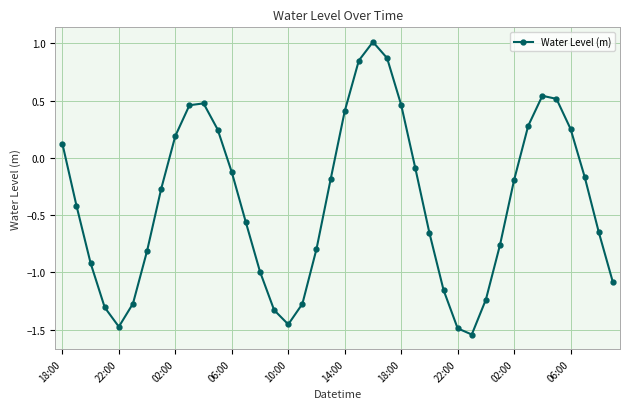

What is the value of the 1st point from the left?

0.1